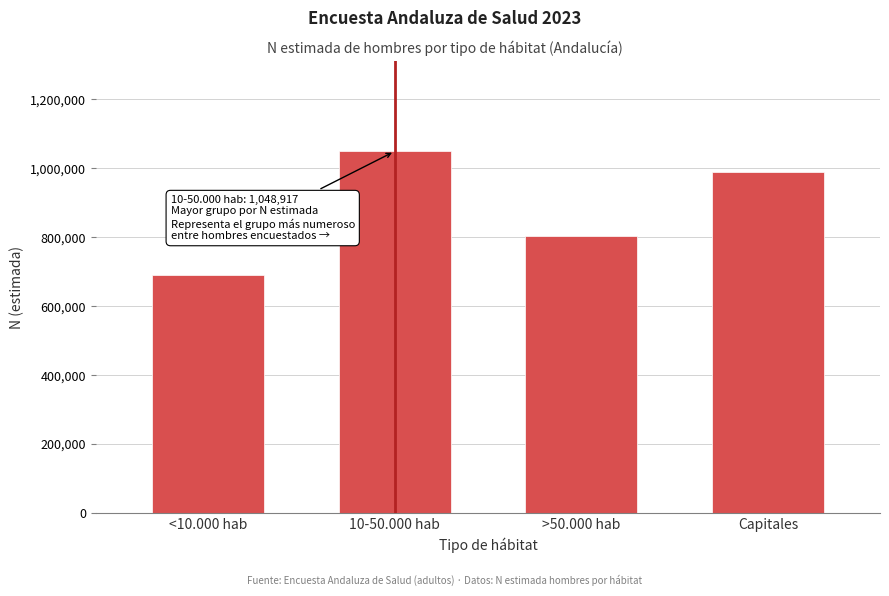

Reading right to left, list all the values displayed in this chart.

990062	803073	1048917	690710